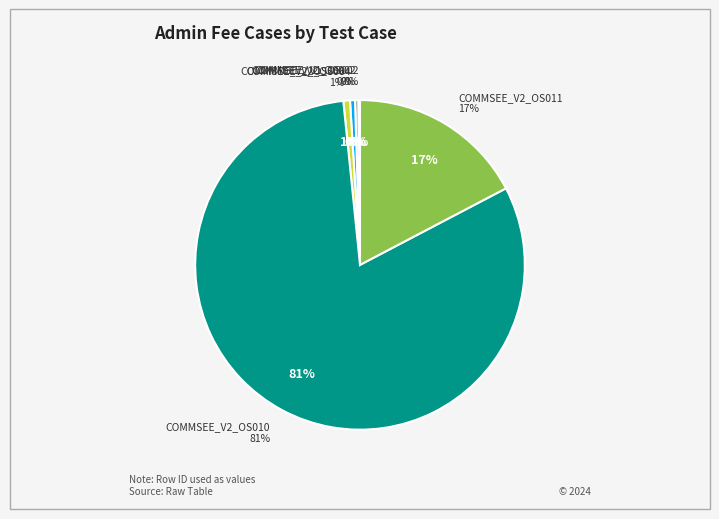

How many segments does this pie chart have?

6